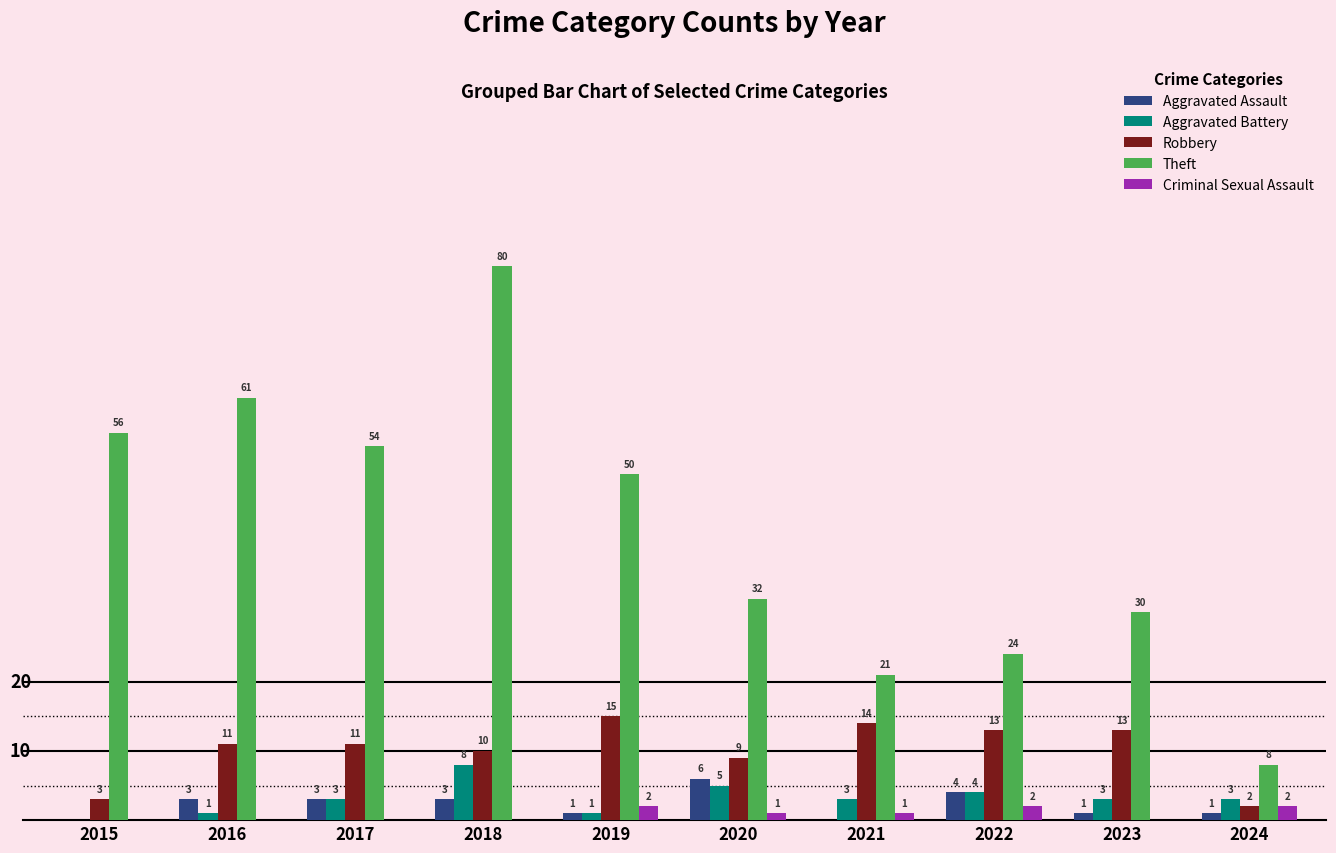

Which series has the largest total across all categories?

Theft